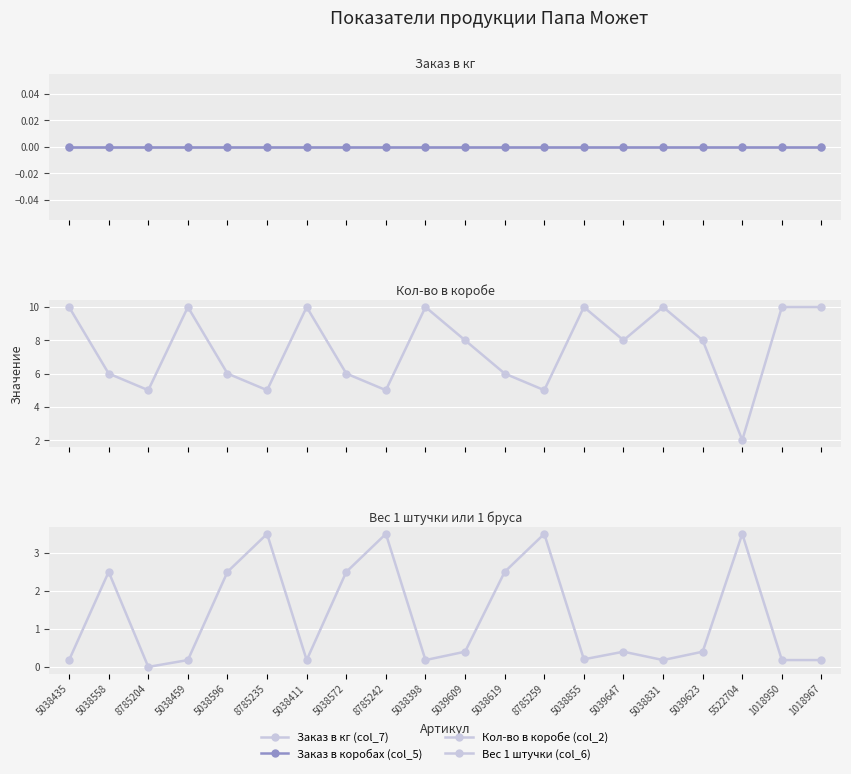

Where is Вес 1 штучки (col_6) nearest to the value 1?

5039609